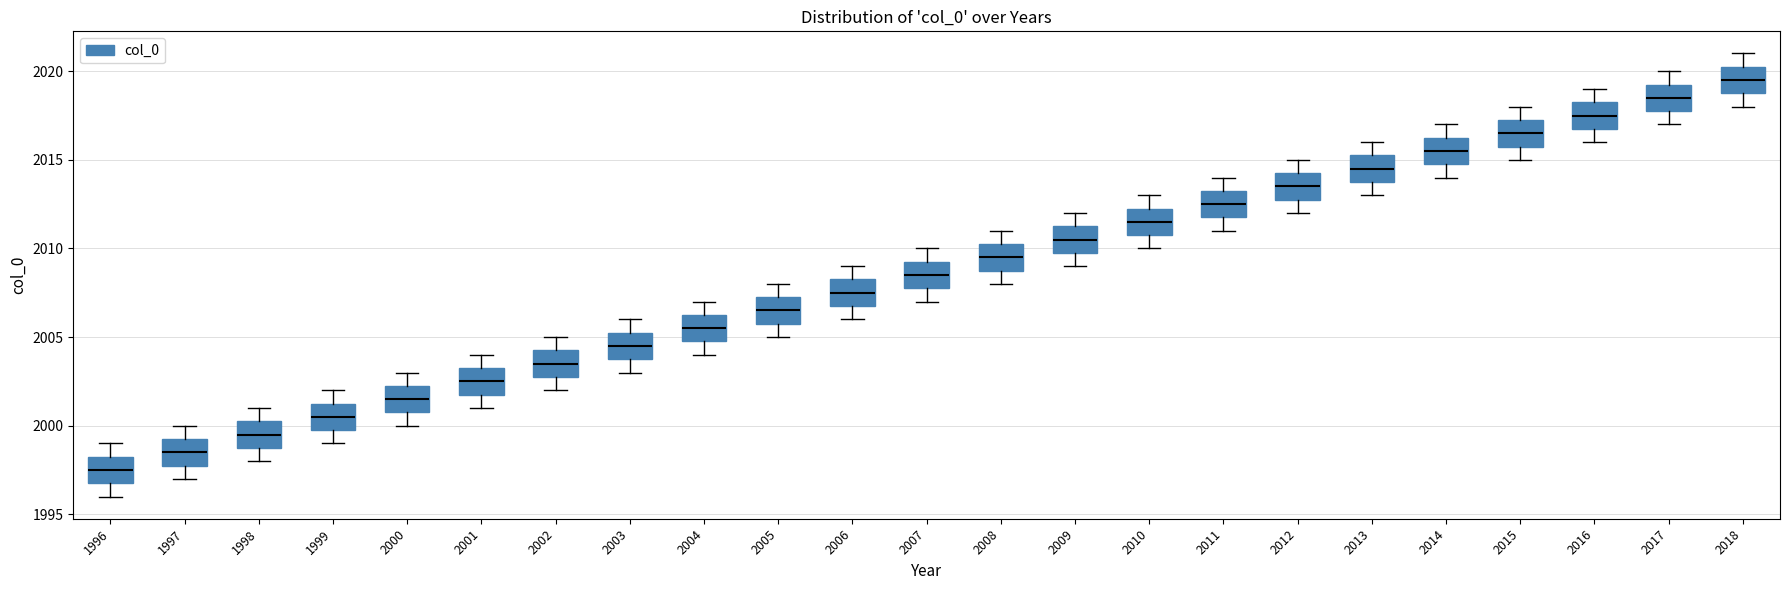

Reading left to right, read every box against the y-axis: the position of its median line, the range the box covers, and the ends of its whiskers. The values are not printed on the chart, so give them approximately, as read against the axis.

1996: median 1997.5, box 1997.0 to 1998.5, whiskers 1996.0 to 1999.0
1997: median 1998.5, box 1998.0 to 1999.5, whiskers 1997.0 to 2000.0
1998: median 1999.5, box 1999.0 to 2000.5, whiskers 1998.0 to 2001.0
1999: median 2000.5, box 2000.0 to 2001.5, whiskers 1999.0 to 2002.0
2000: median 2001.5, box 2001.0 to 2002.5, whiskers 2000.0 to 2003.0
2001: median 2002.5, box 2002.0 to 2003.5, whiskers 2001.0 to 2004.0
2002: median 2003.5, box 2003.0 to 2004.5, whiskers 2002.0 to 2005.0
2003: median 2004.5, box 2004.0 to 2005.5, whiskers 2003.0 to 2006.0
2004: median 2005.5, box 2005.0 to 2006.5, whiskers 2004.0 to 2007.0
2005: median 2006.5, box 2006.0 to 2007.5, whiskers 2005.0 to 2008.0
2006: median 2007.5, box 2007.0 to 2008.5, whiskers 2006.0 to 2009.0
2007: median 2008.5, box 2008.0 to 2009.5, whiskers 2007.0 to 2010.0
2008: median 2009.5, box 2009.0 to 2010.5, whiskers 2008.0 to 2011.0
2009: median 2010.5, box 2010.0 to 2011.5, whiskers 2009.0 to 2012.0
2010: median 2011.5, box 2011.0 to 2012.5, whiskers 2010.0 to 2013.0
2011: median 2012.5, box 2012.0 to 2013.5, whiskers 2011.0 to 2014.0
2012: median 2013.5, box 2013.0 to 2014.5, whiskers 2012.0 to 2015.0
2013: median 2014.5, box 2014.0 to 2015.5, whiskers 2013.0 to 2016.0
2014: median 2015.5, box 2015.0 to 2016.5, whiskers 2014.0 to 2017.0
2015: median 2016.5, box 2016.0 to 2017.5, whiskers 2015.0 to 2018.0
2016: median 2017.5, box 2017.0 to 2018.5, whiskers 2016.0 to 2019.0
2017: median 2018.5, box 2018.0 to 2019.5, whiskers 2017.0 to 2020.0
2018: median 2019.5, box 2019.0 to 2020.5, whiskers 2018.0 to 2021.0